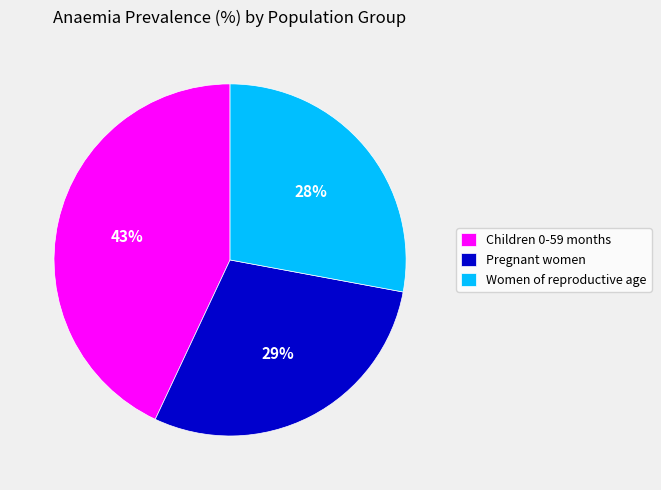

Is it true that Children 0-59 months is 43% of the pie?

True